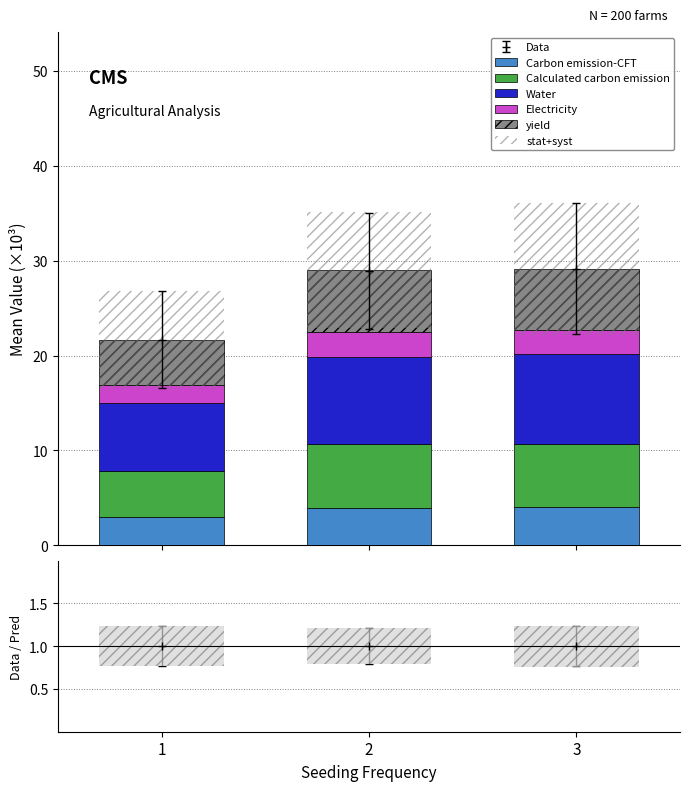

Rank the categories by Water value from lowest to highest.

1, 2, 3